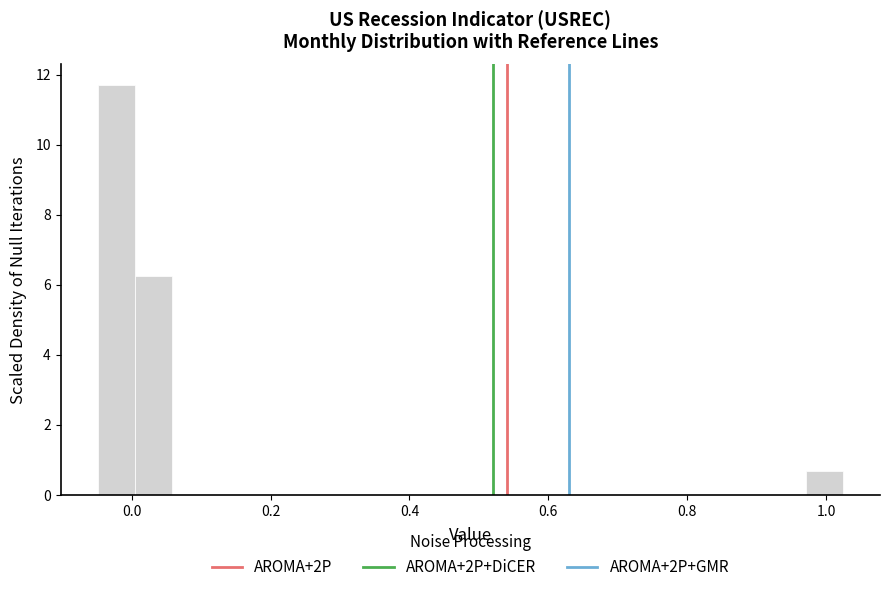

Around what value on the x-axis is the tallest bar? Give the approximate position of its centre, as read against the axis.

-0.02